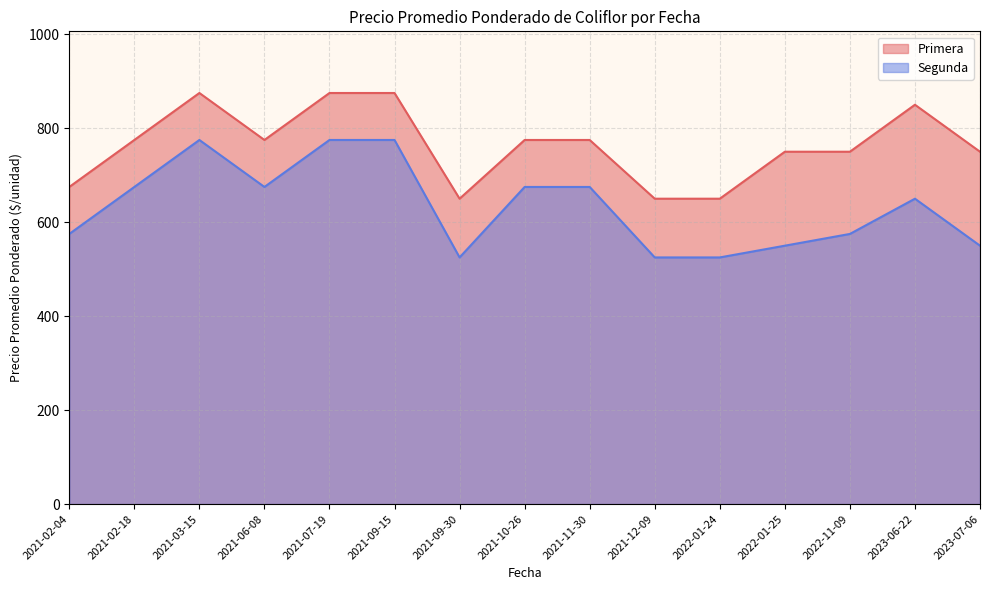

The Primera series shows 875 at 2021-09-15. True or false?

True